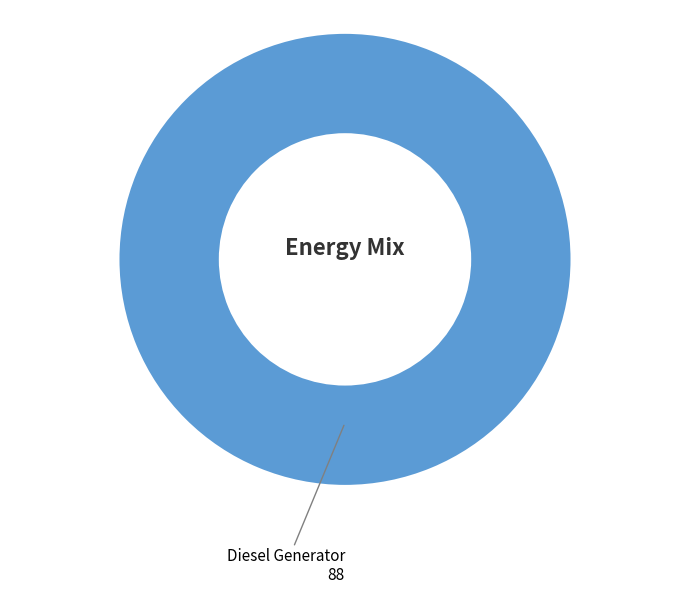

Is it true that Diesel Generator is 100% of the pie?

True